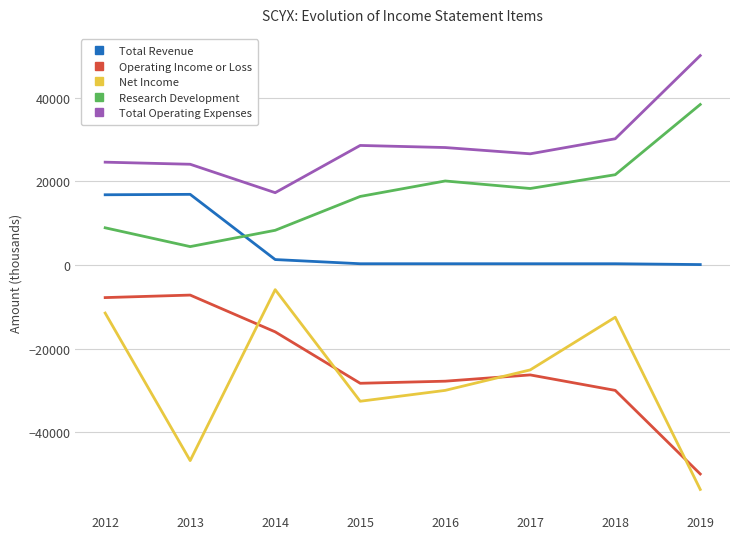

The Operating Income or Loss series shows -7454 at 2016. True or false?

False